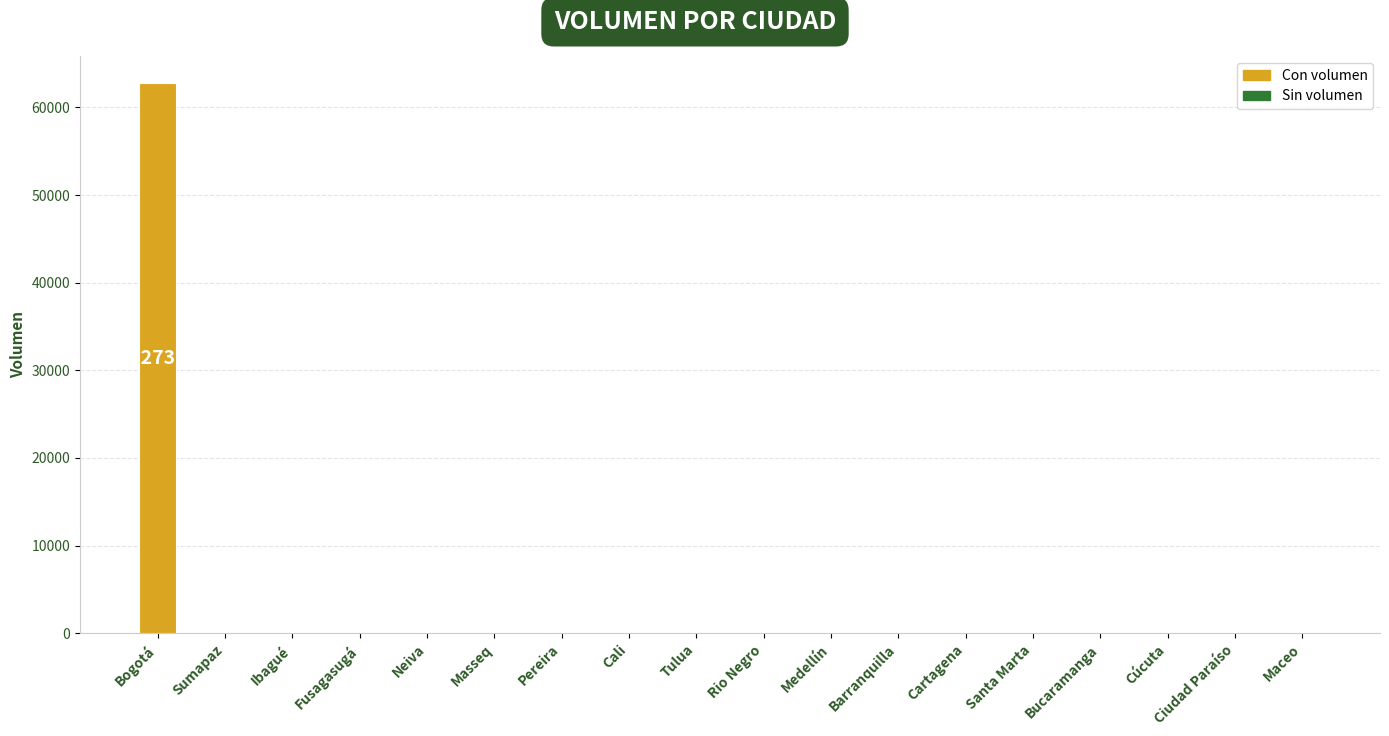

Count the number of categories in the chart.

18